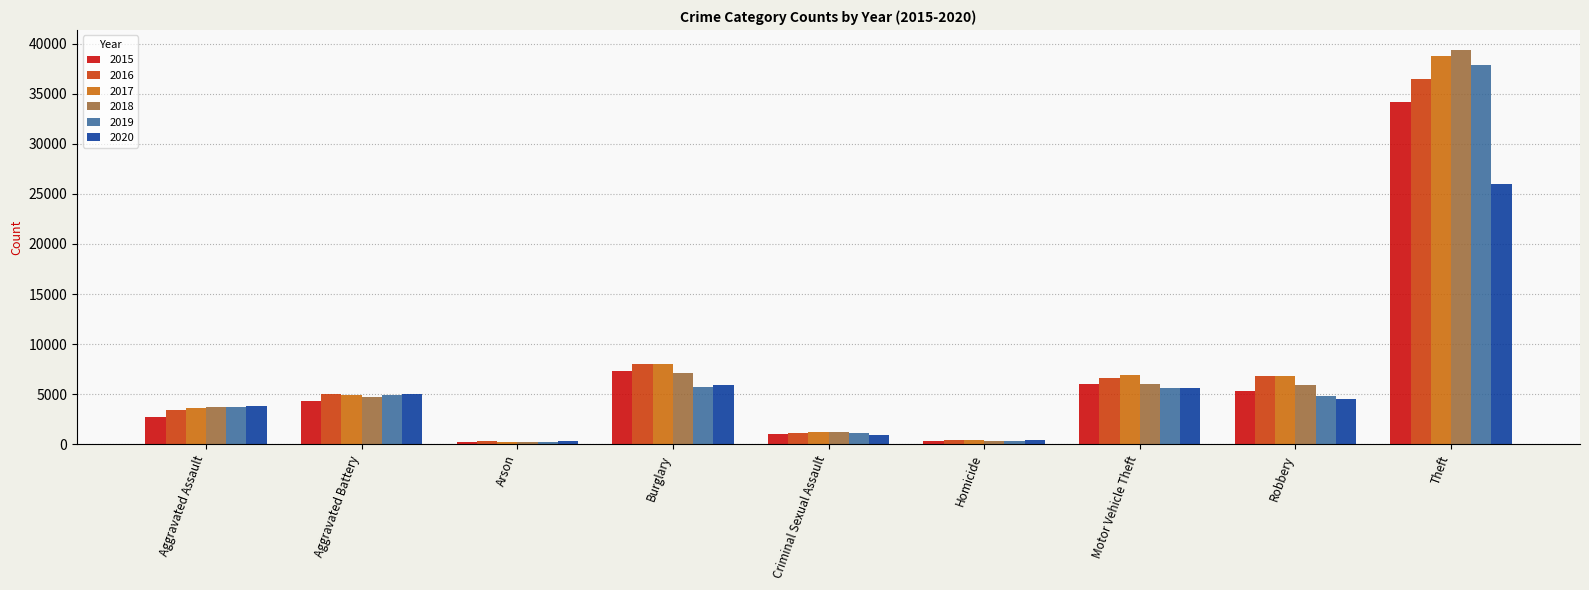

Which category has the highest value in the 2017 series?

Theft